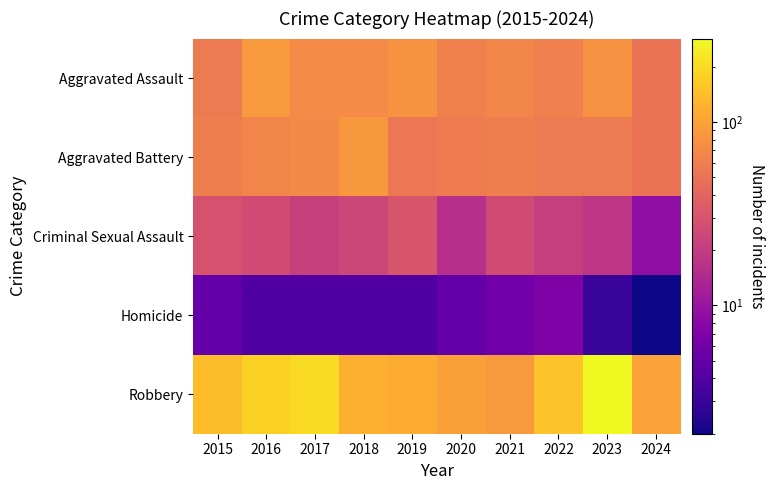

Reading left to right, extract all data points from this chart.

Aggravated Assault: 2015=56	2016=88	2017=72	2018=72	2019=80	2020=62	2021=66	2022=61	2023=79	2024=51
Aggravated Battery: 2015=60	2016=66	2017=71	2018=86	2019=53	2020=57	2021=60	2022=56	2023=56	2024=50
Criminal Sexual Assault: 2015=29	2016=26	2017=22	2018=24	2019=31	2020=16	2021=26	2022=21	2023=18	2024=9
Homicide: 2015=5	2016=4	2017=4	2018=4	2019=4	2020=5	2021=6	2022=7	2023=3	2024=2
Robbery: 2015=139	2016=178	2017=202	2018=121	2019=116	2020=97	2021=88	2022=151	2023=284	2024=98